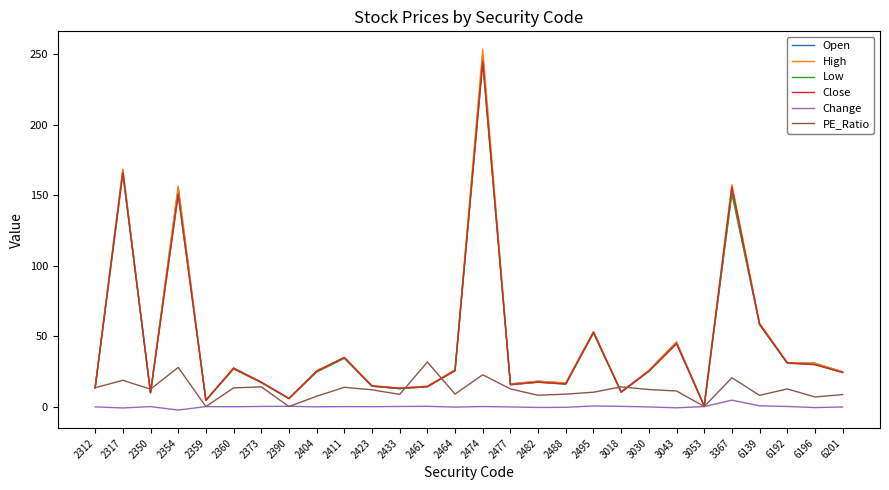

What is the difference between the maximum and minimum values in the Open series?

247.5